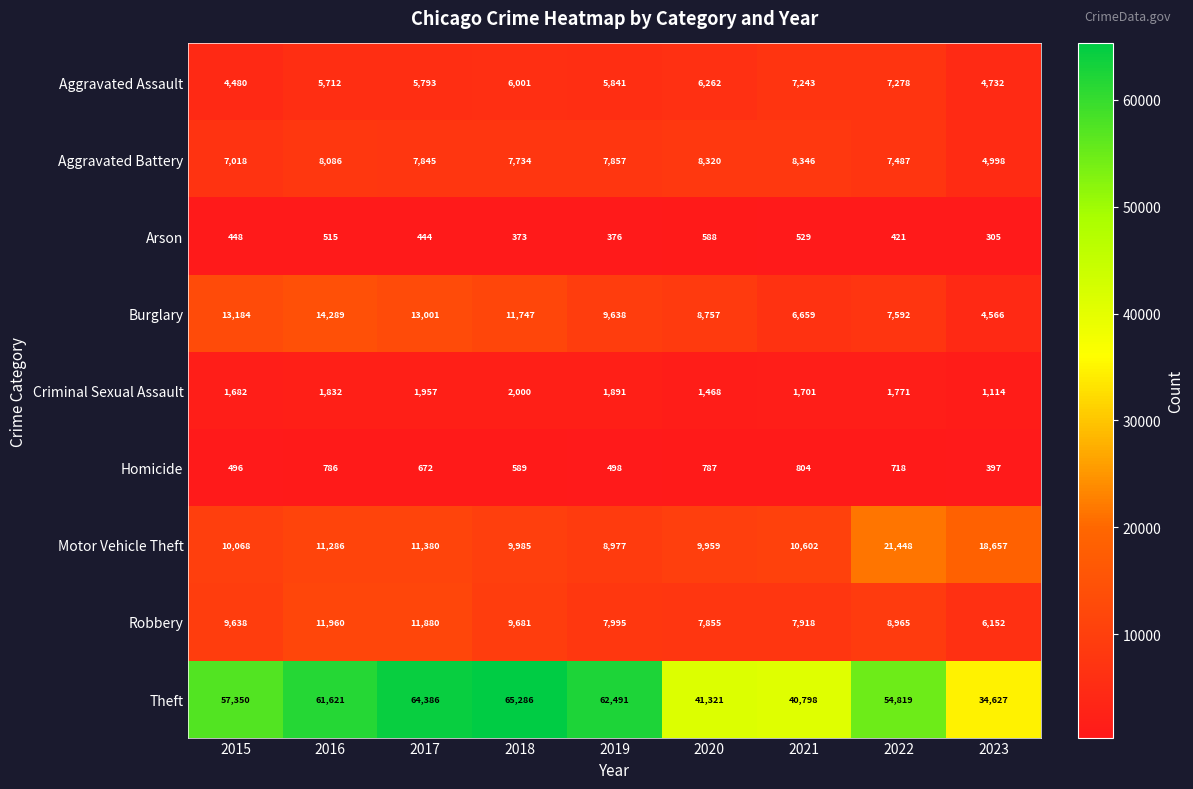

At which category is the sum across all series the highest?

2017